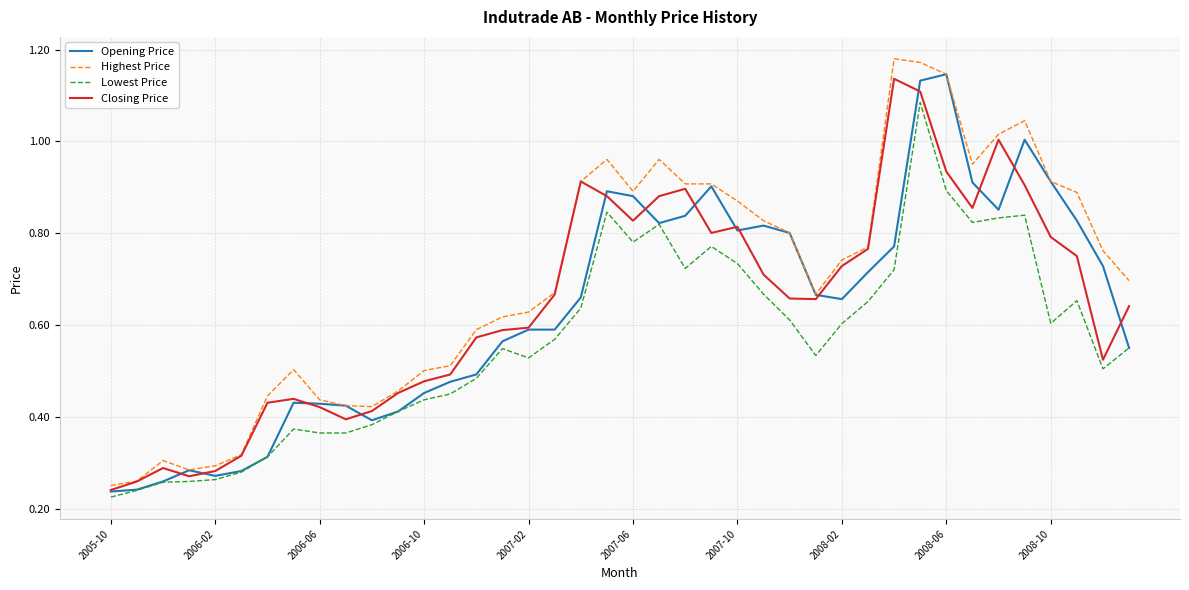

Which series has the largest total across all categories?

Highest Price